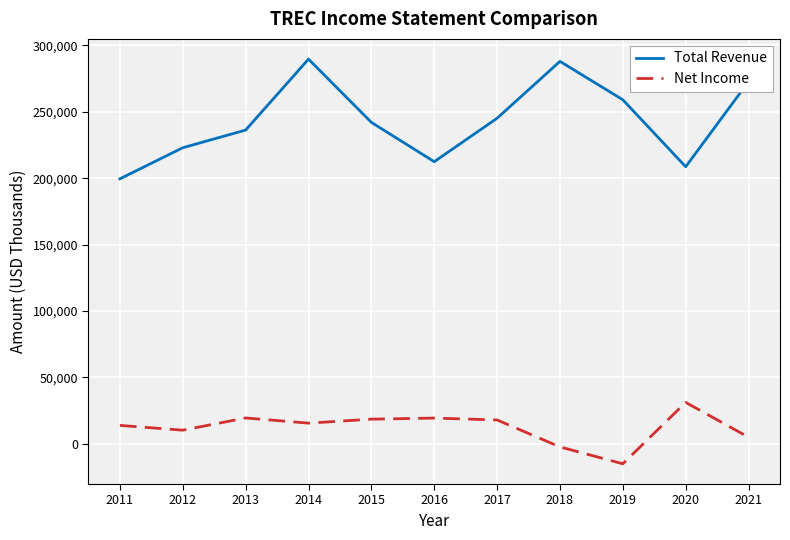

At which category is the sum across all series the highest?

2014